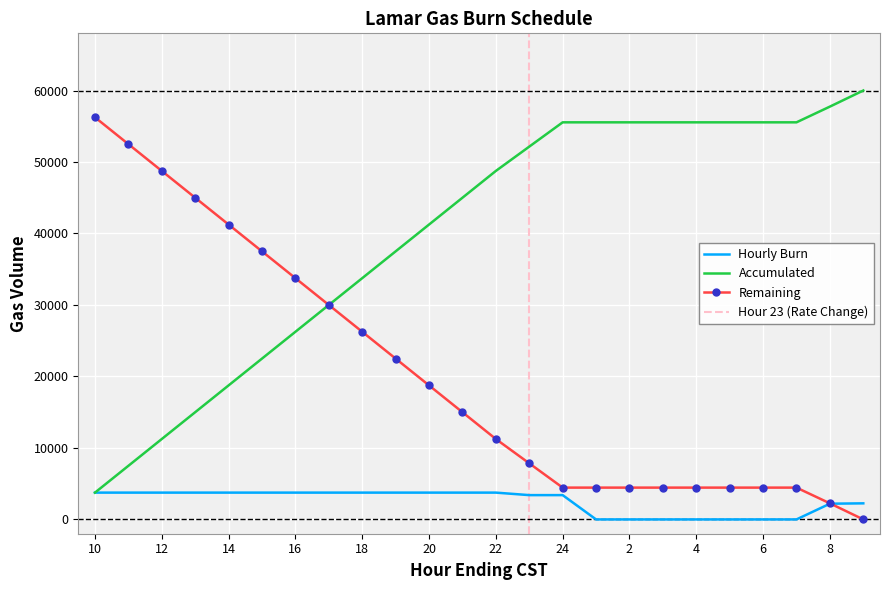

Rank the series by their maximum value, from lowest to highest.

Hourly Burn, Remaining, Accumulated